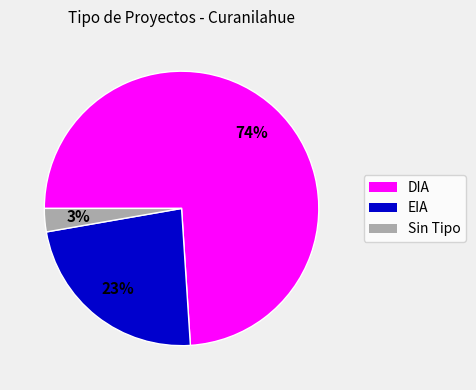

What is the largest slice in the pie chart?

DIA